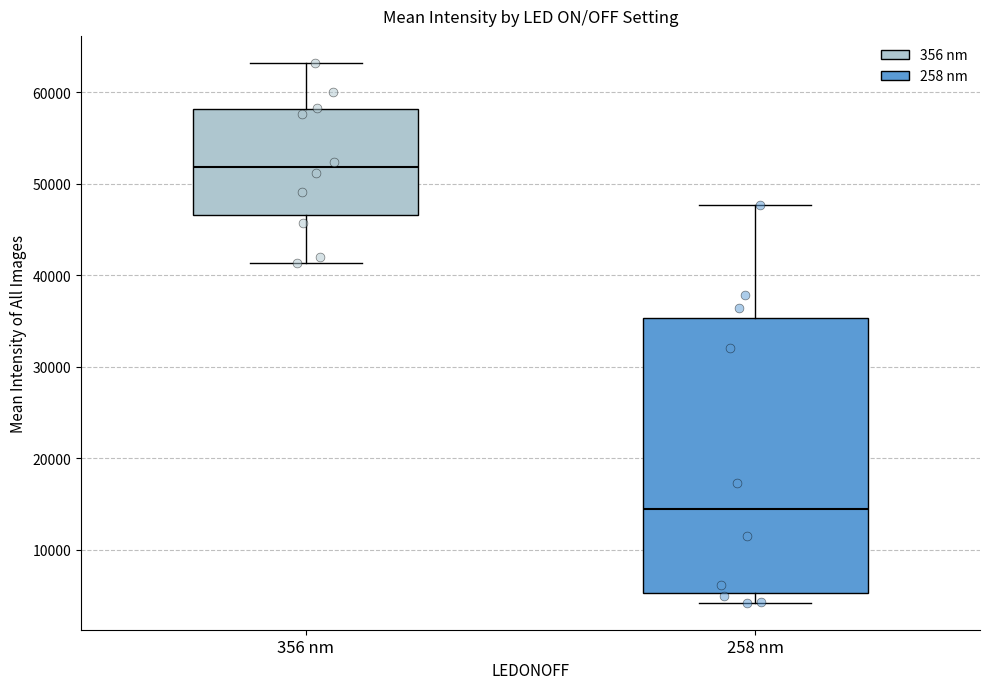

Where does the upper whisker of the box for 258 nm end on the y-axis? The values are not printed on the chart, so give them approximately, as read against the axis.

48000